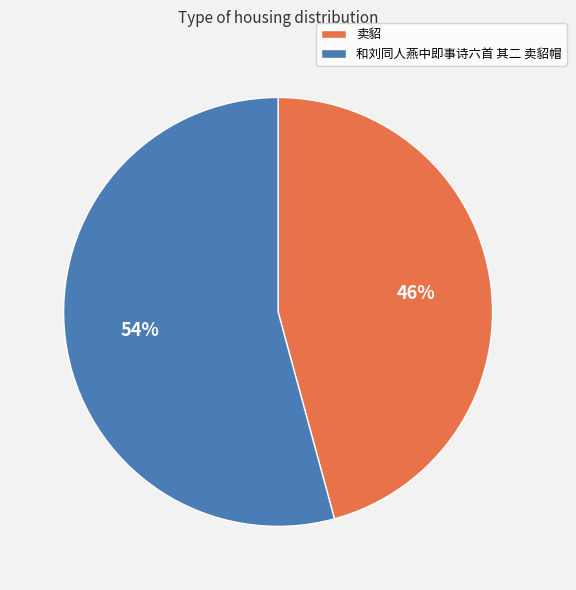

Which category has the biggest portion of the pie?

和刘同人燕中即事诗六首 其二 卖貂帽